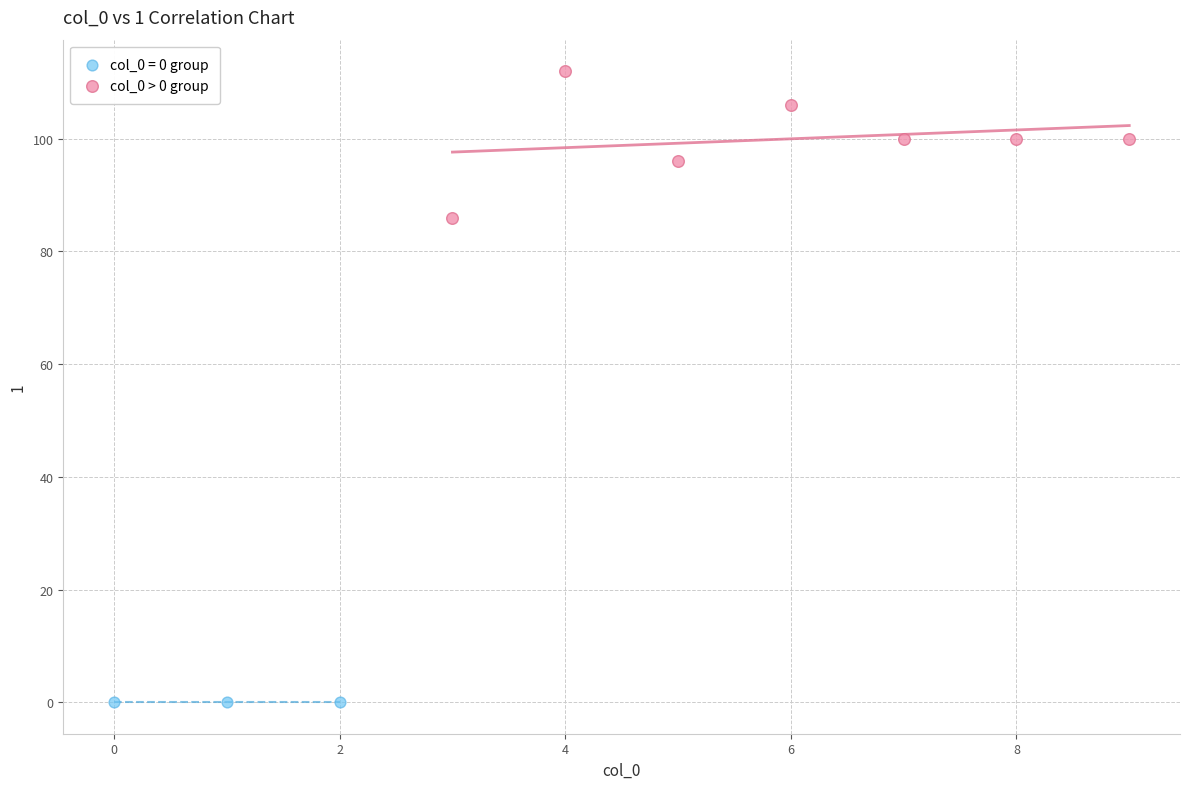

Which series reaches the minimum Y coordinate?

col_0 = 0 group